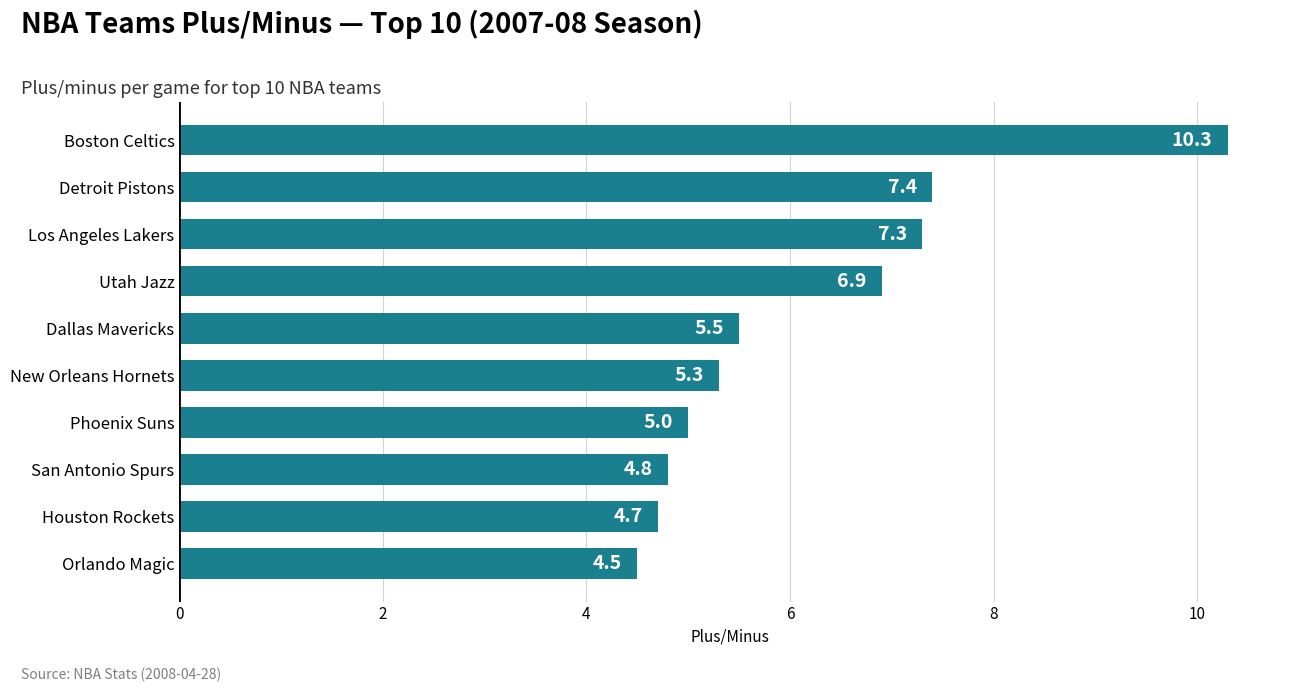

Rank the categories by value from highest to lowest.

Boston Celtics, Detroit Pistons, Los Angeles Lakers, Utah Jazz, Dallas Mavericks, New Orleans Hornets, Phoenix Suns, San Antonio Spurs, Houston Rockets, Orlando Magic